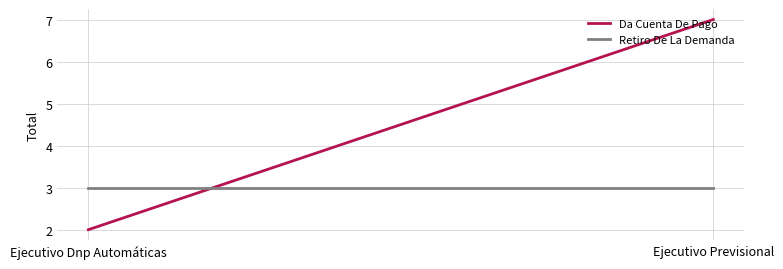

Reading right to left, extract all data points from this chart.

Da Cuenta De Pago: 7	2
Retiro De La Demanda: 3	3